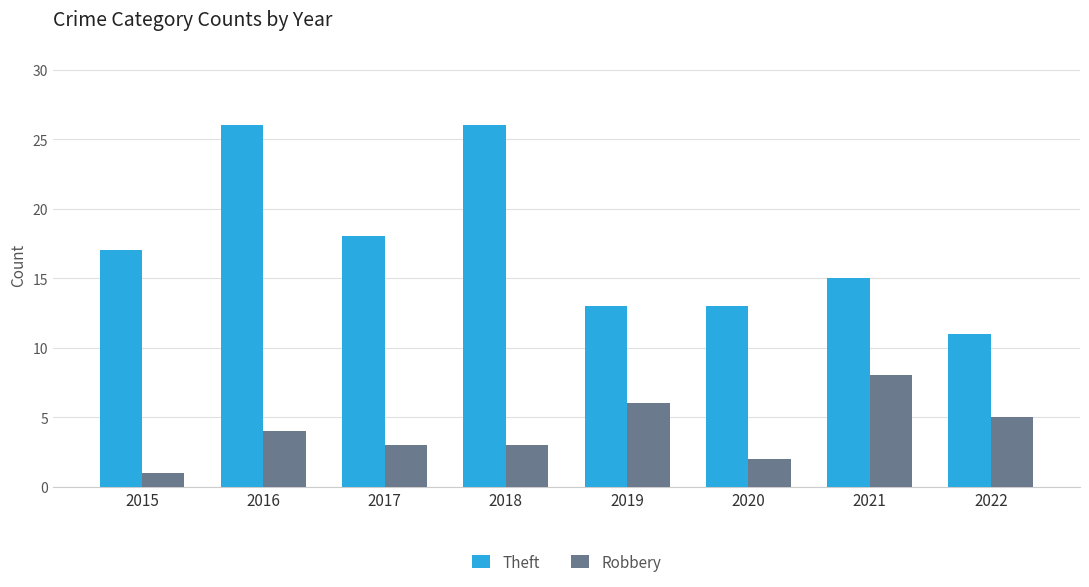

What is the value of the Robbery bar at the 1st from the left?

1